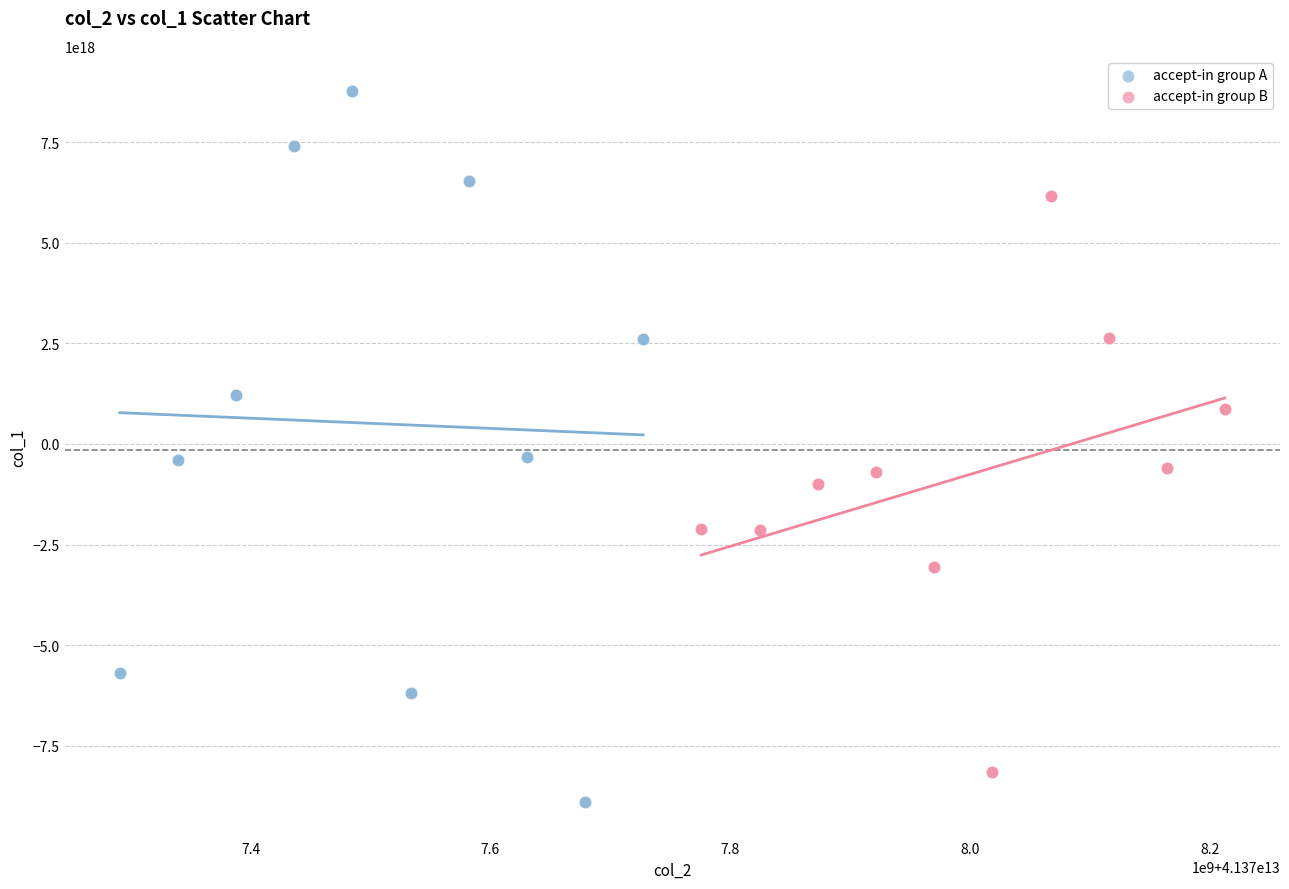

Which series has the largest Y range (max minus min)?

accept-in group A